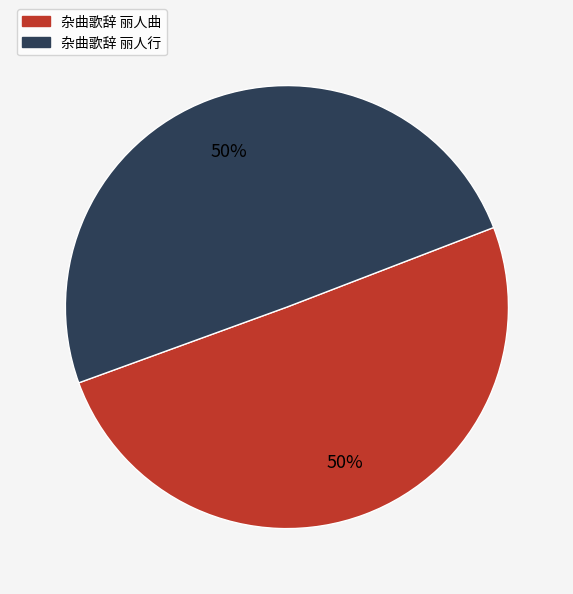

To the nearest percent, what is the average slice percentage?

50%